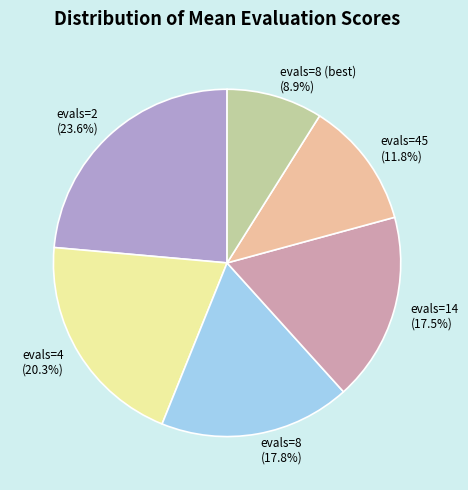

How many segments does this pie chart have?

6